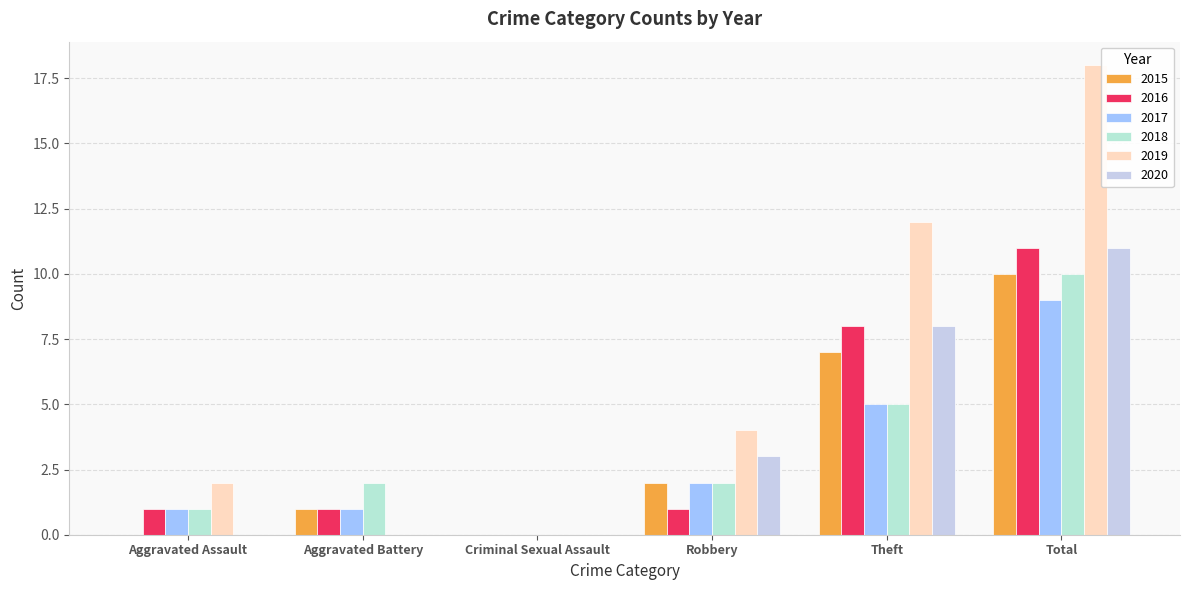

How many categories are shown in the chart?

6